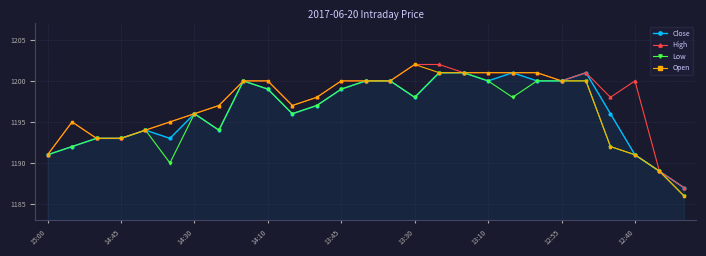

Does the chart have visible grid lines?

Yes